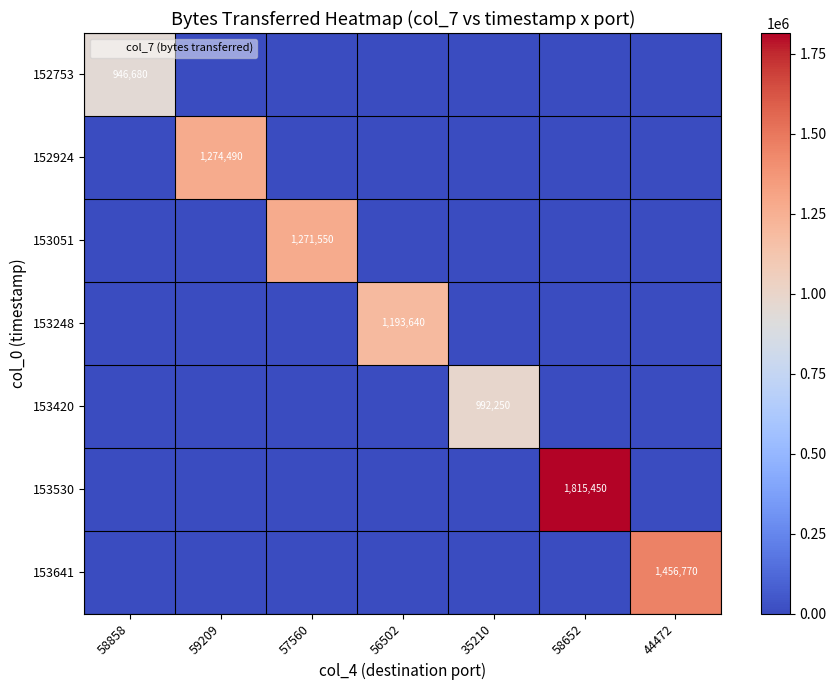

What is the difference between the maximum and minimum values in the 153248 series?

1193640